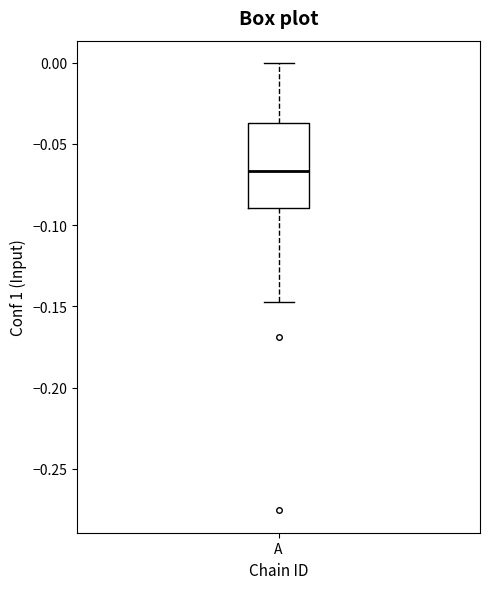

Where is the upper edge of the box for A on the y-axis? The values are not printed on the chart, so give them approximately, as read against the axis.

-0.035